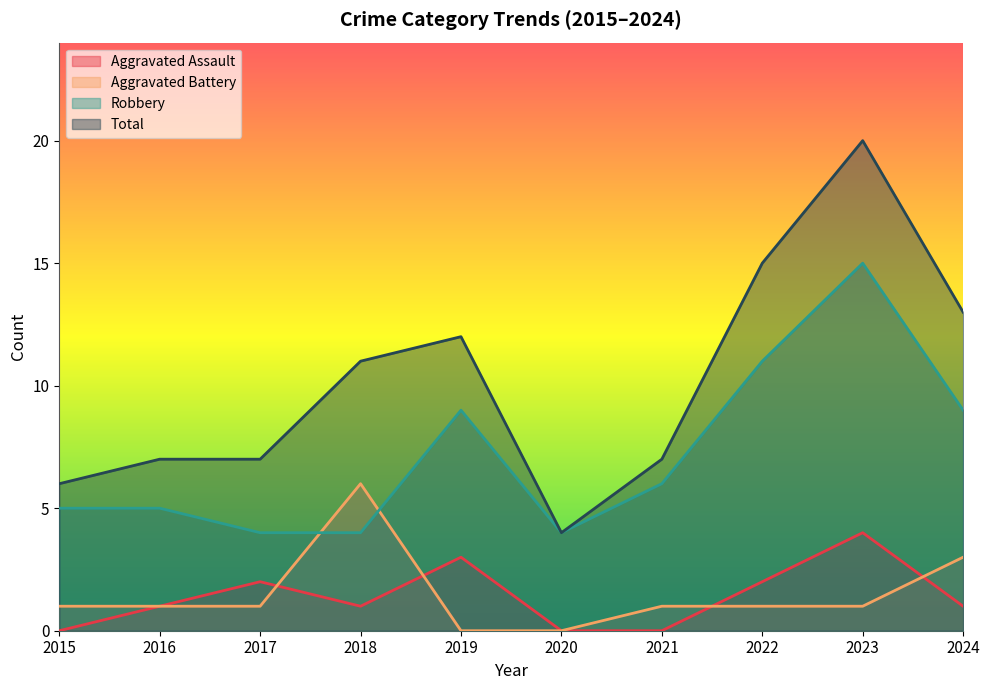

At which label is Aggravated Battery closest to 3?

2024